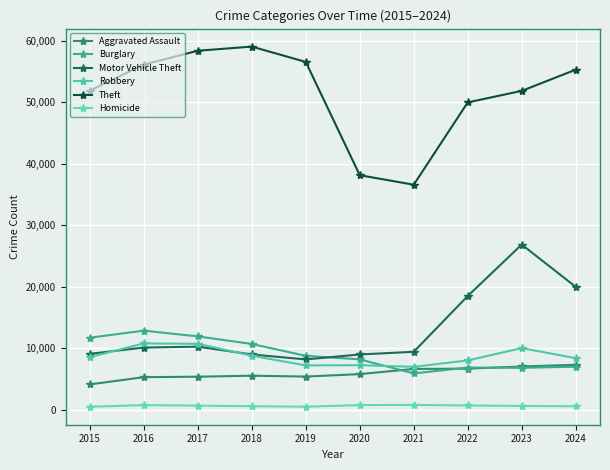

Is this an area chart (filled region under the line)?

No